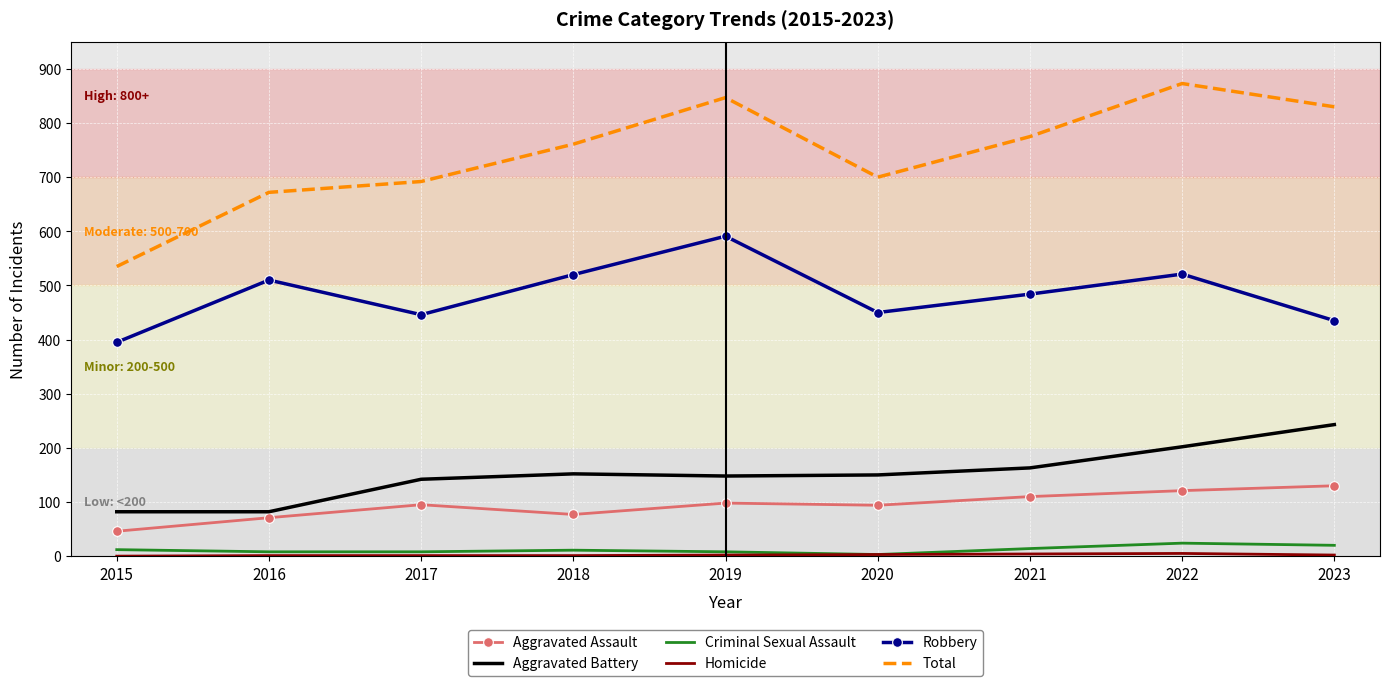

Is it true that Aggravated Battery equals 152 at 2018?

True